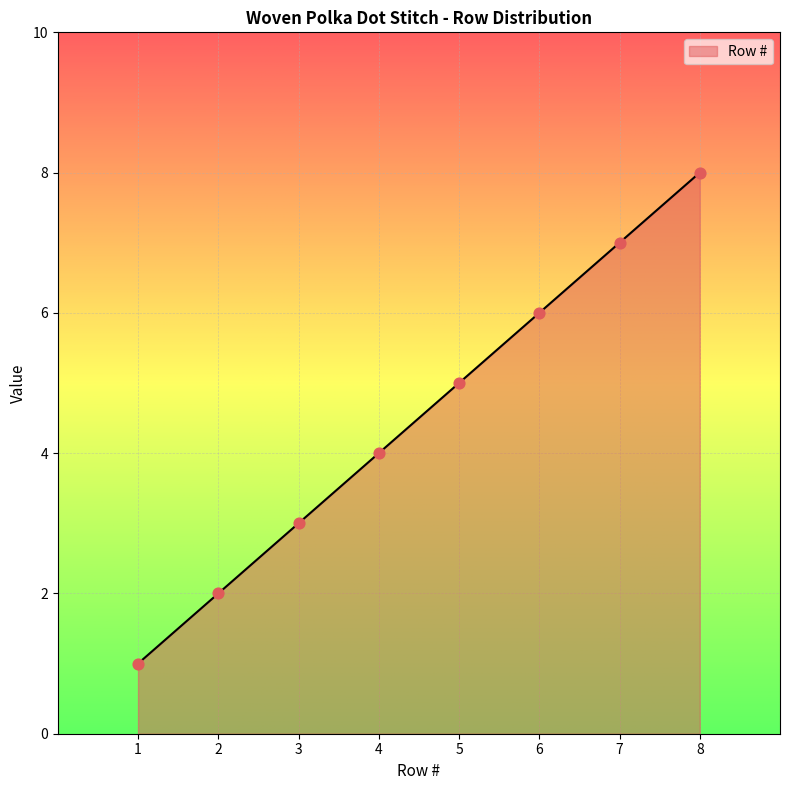

What is the change in value from 5 to 7?

+2